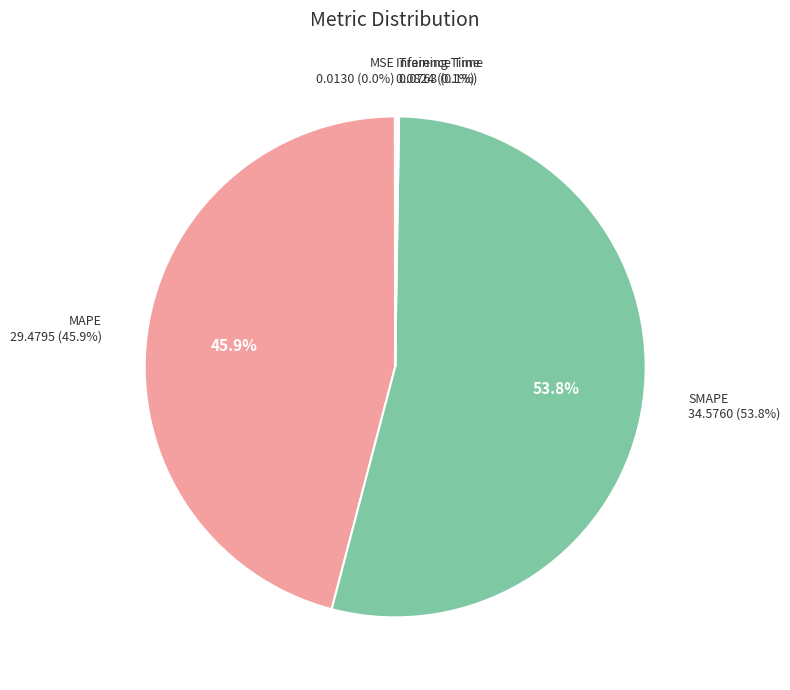

Combined, what portion of the pie is SMAPE and Inference Time?

54.0%